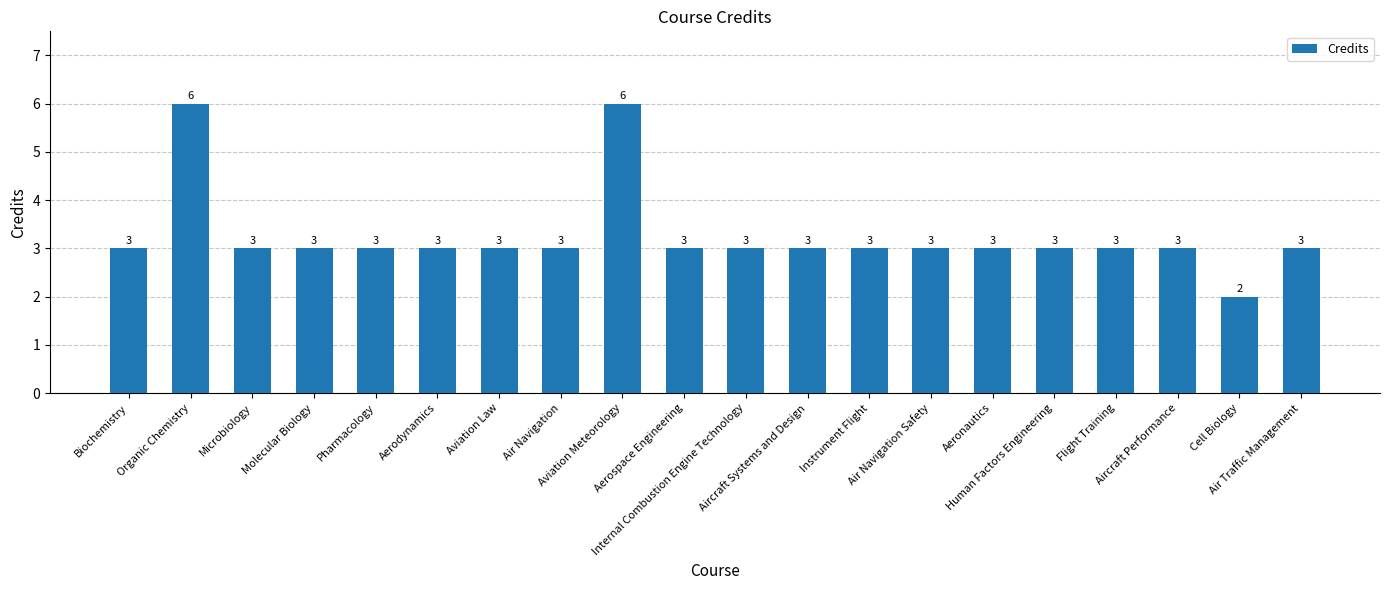

Reading left to right, extract all data points from this chart.

3	6	3	3	3	3	3	3	6	3	3	3	3	3	3	3	3	3	2	3